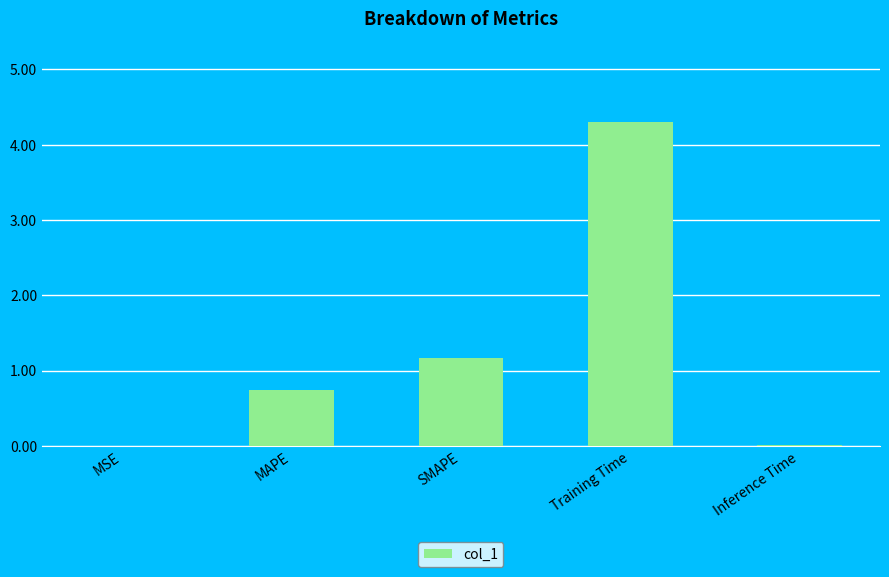

Is it true that the value at Inference Time is 0.0?

True